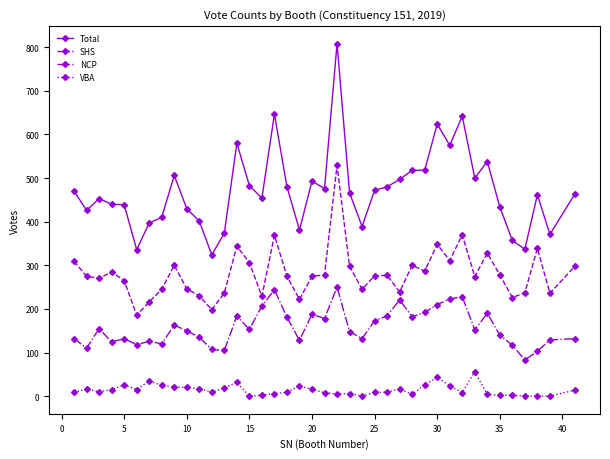

How many data points in SHS are less than 276?

20